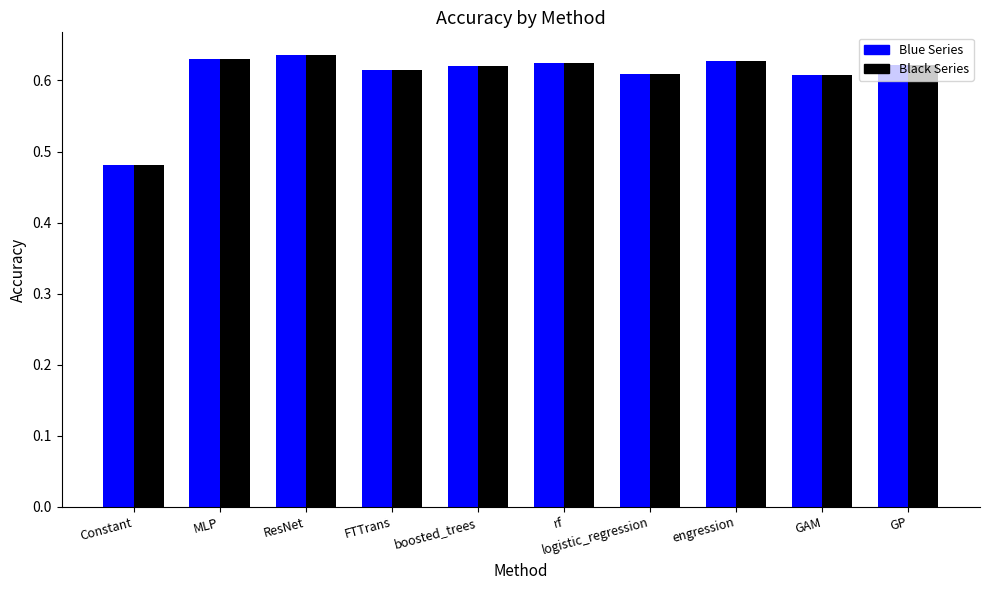

Which category has the lowest value across all series?

Constant